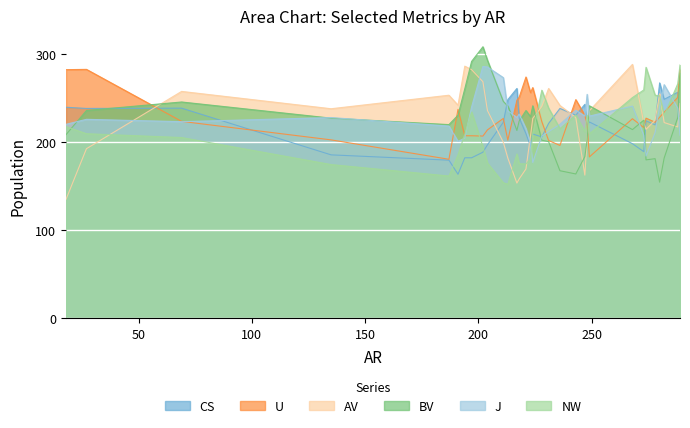

Count the number of categories in the chart.

32